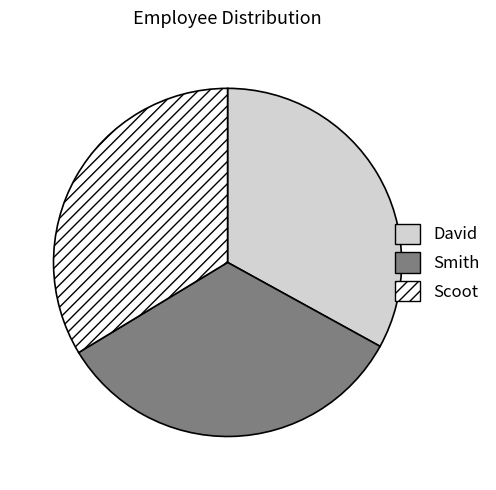

Is it true that Scoot is 34% of the pie?

True